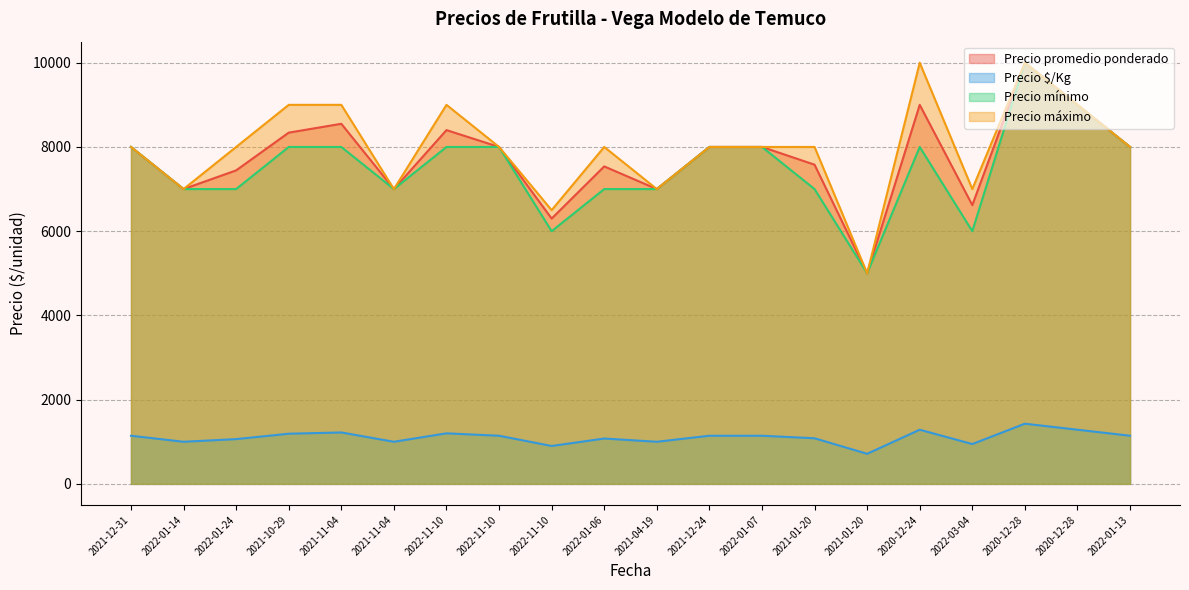

What is the label of the 13th point from the left?

2022-01-07